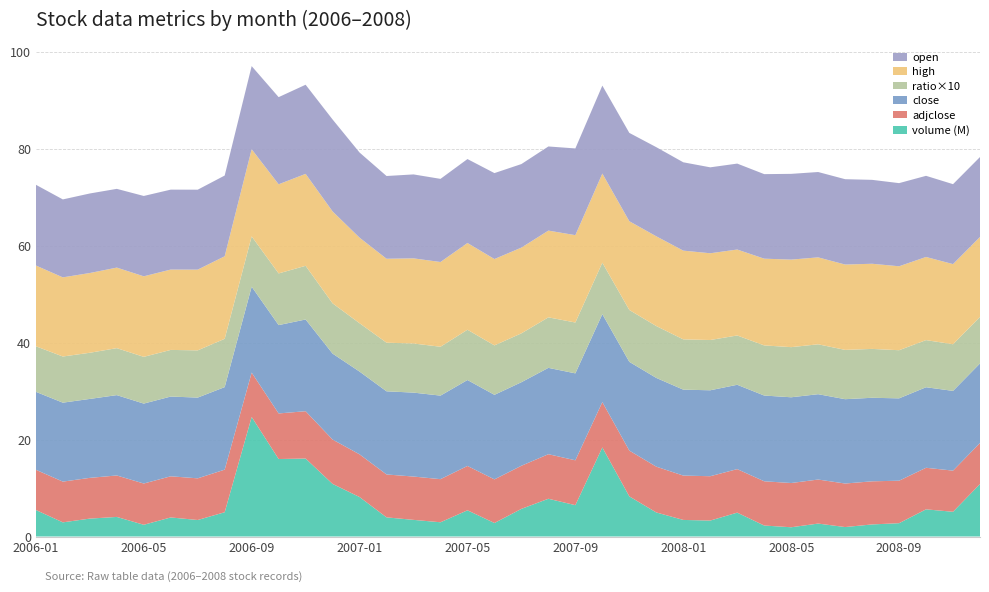

Reading left to right, extract all data points from this chart.

volume: volume=5470715.0	adjclose=2920302.0	close=3692823.0	ratio=4038457.0	high=2418223.0	open=3930522.0	6=3404189.0	7=5006232.0	8=24661271.0	9=15982832.0	10=16081065.0	11=10849261.0	12=8139978.0	13=3947501.0	14=3432082.0	15=2936067.0	16=5405226.0	17=2785686.0	18=5702350.0	19=7787067.0	20=6463957.0	21=18369524.0	22=8277018.0	23=4961360.0	24=3418742.0	25=3287765.0	26=4923765.0	27=2265417.0	28=1906443.0	29=2668050.0	30=1950102.0	31=2490988.0	32=2745666.0	33=5602905.0	34=5099613.0	35=10822581.0
adjclose: volume=8.3	adjclose=8.4	close=8.4	ratio=8.6	high=8.5	open=8.5	6=8.6	7=8.8	8=9.1	9=9.4	10=9.8	11=9.1	12=8.8	13=8.9	14=8.9	15=8.9	16=9.1	17=9.0	18=8.9	19=9.2	20=9.3	21=9.4	22=9.4	23=9.4	24=9.1	25=9.1	26=9.0	27=9.1	28=9.1	29=9.1	30=9.0	31=8.9	32=8.8	33=8.6	34=8.5	35=8.5
close: volume=16.1	adjclose=16.3	close=16.3	ratio=16.6	high=16.5	open=16.4	6=16.7	7=17.0	8=17.7	9=18.2	10=18.9	11=17.7	12=17.1	13=17.2	14=17.3	15=17.2	16=17.7	17=17.4	18=17.2	19=17.8	20=17.9	21=18.1	22=18.3	23=18.3	24=17.7	25=17.7	26=17.4	27=17.7	28=17.7	29=17.6	30=17.4	31=17.2	32=17.0	33=16.6	34=16.4	35=16.4
ratio: volume=0.9	adjclose=1.0	close=1.0	ratio=1.0	high=1.0	open=1.0	6=1.0	7=1.0	8=1.0	9=1.1	10=1.1	11=1.0	12=1.0	13=1.0	14=1.0	15=1.0	16=1.0	17=1.0	18=1.0	19=1.0	20=1.0	21=1.1	22=1.1	23=1.1	24=1.0	25=1.0	26=1.0	27=1.0	28=1.0	29=1.0	30=1.0	31=1.0	32=1.0	33=1.0	34=1.0	35=1.0
high: volume=16.7	adjclose=16.3	close=16.4	ratio=16.6	high=16.6	open=16.6	6=16.7	7=17.0	8=18.0	9=18.4	10=19.0	11=19.0	12=17.6	13=17.3	14=17.6	15=17.5	16=17.9	17=17.8	18=17.7	19=17.9	20=18.0	21=18.4	22=18.3	23=18.5	24=18.3	25=17.9	26=17.7	27=17.9	28=18.1	29=17.9	30=17.6	31=17.6	32=17.3	33=17.2	34=16.5	35=16.5
open: volume=16.7	adjclose=16.1	close=16.4	ratio=16.2	high=16.6	open=16.5	6=16.5	7=16.7	8=17.2	9=18.0	10=18.4	11=19.0	12=17.6	13=17.1	14=17.3	15=17.2	16=17.3	17=17.7	18=17.2	19=17.4	20=17.9	21=18.1	22=18.2	23=18.4	24=18.2	25=17.7	26=17.7	27=17.4	28=17.7	29=17.6	30=17.6	31=17.3	32=17.2	33=16.7	34=16.5	35=16.5